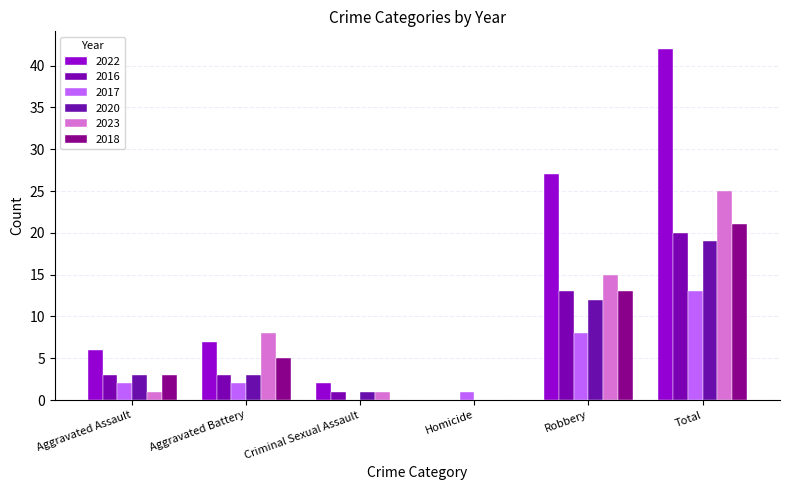

What is the sum of the 2017 values at Homicide and Aggravated Assault?

3